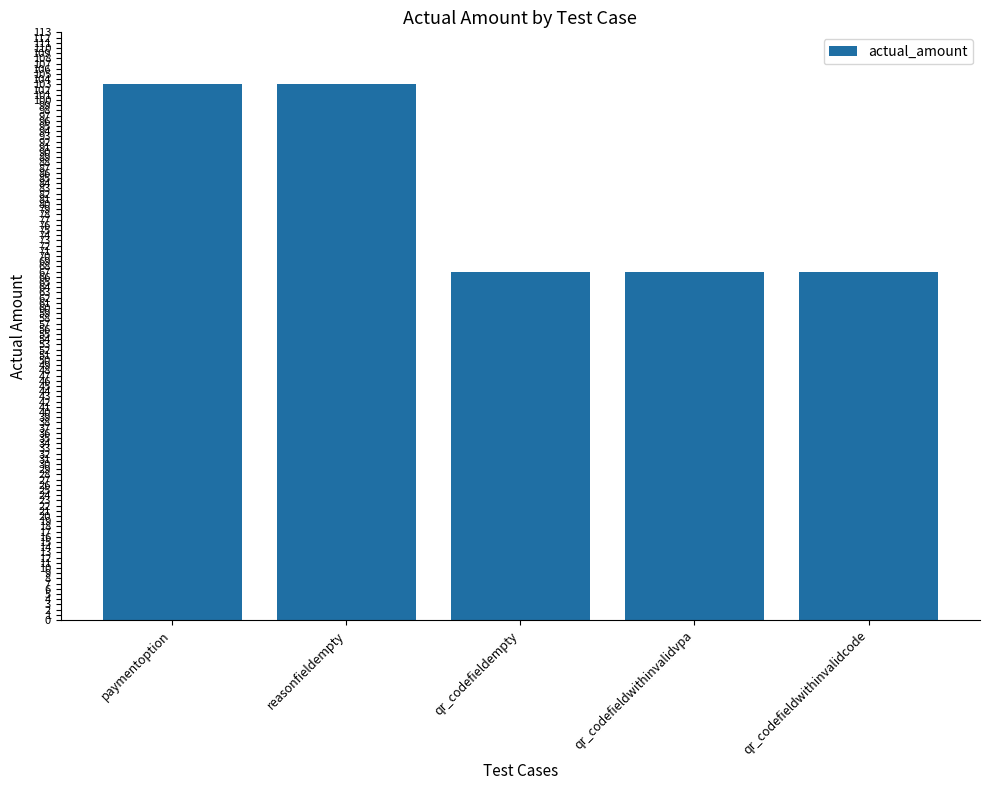

Read the value at paymentoption, to the nearest 10.

100